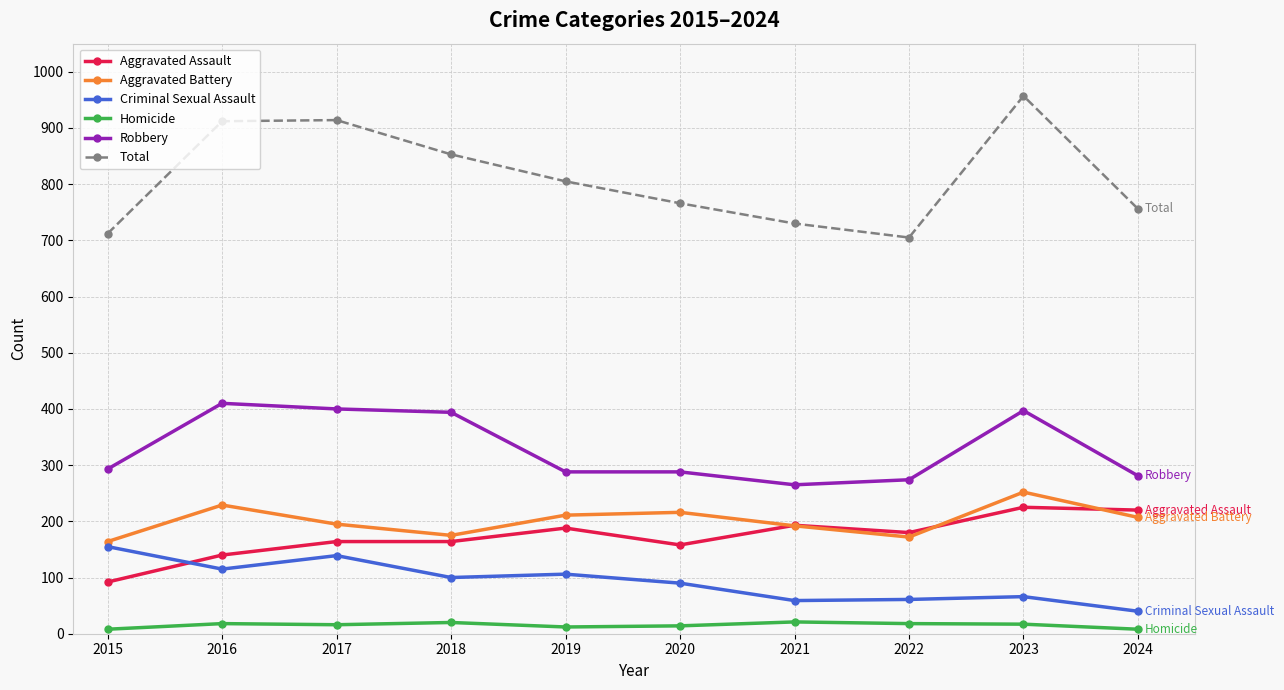

Between 2023 and 2024, which series saw the biggest shift?

Total